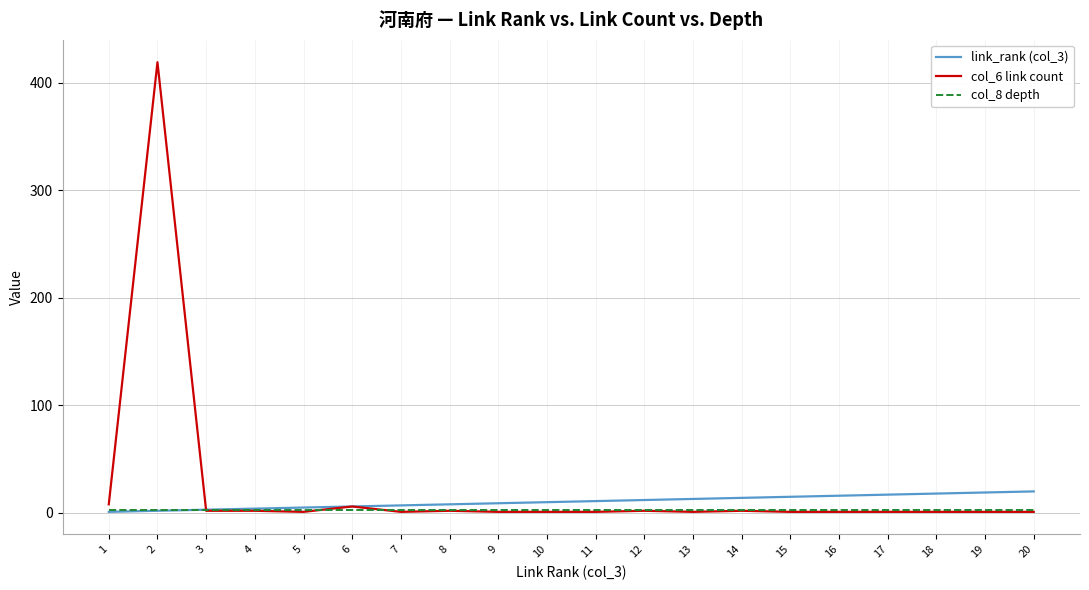

The value of link_rank (col_3) at 3 is 3. True or false?

True